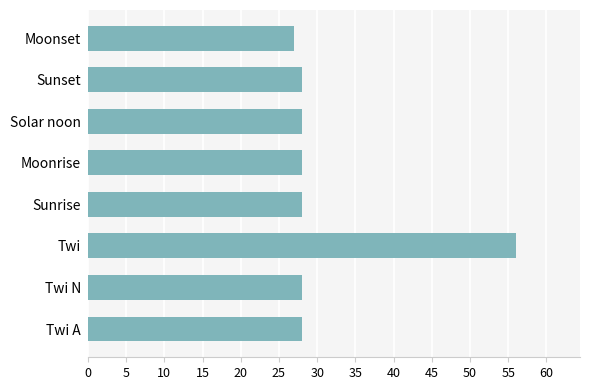

Which has a higher value, Twi or Solar noon?

Twi